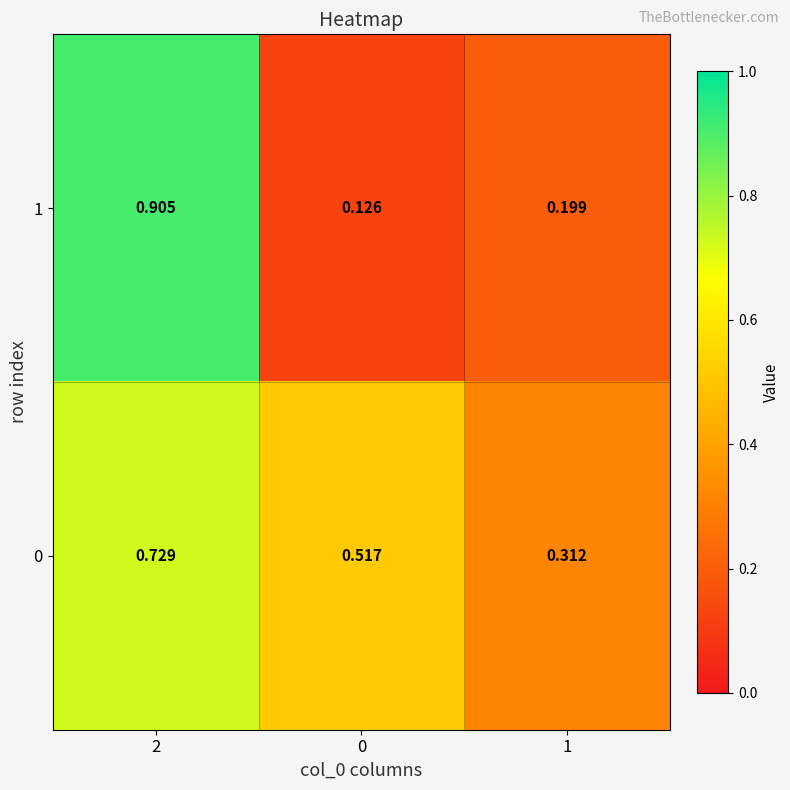

Rank the series by their maximum value, from lowest to highest.

0, 1